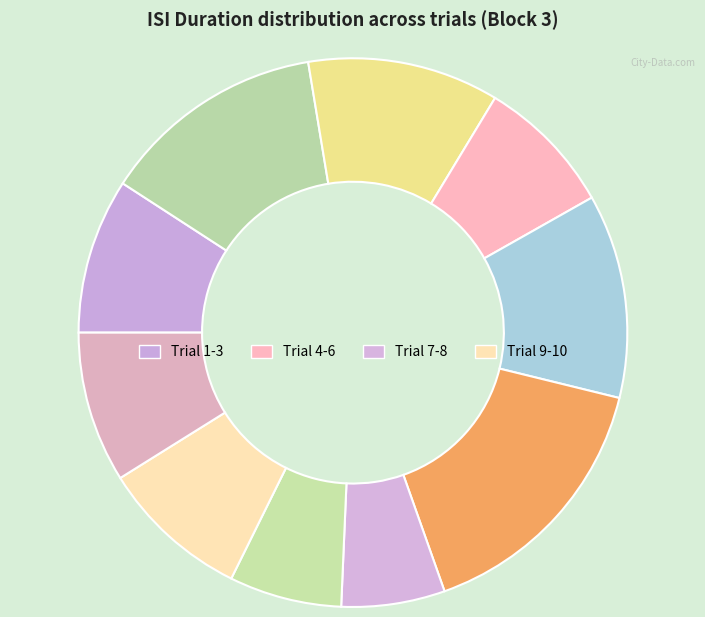

Count the number of slices in the pie.

10